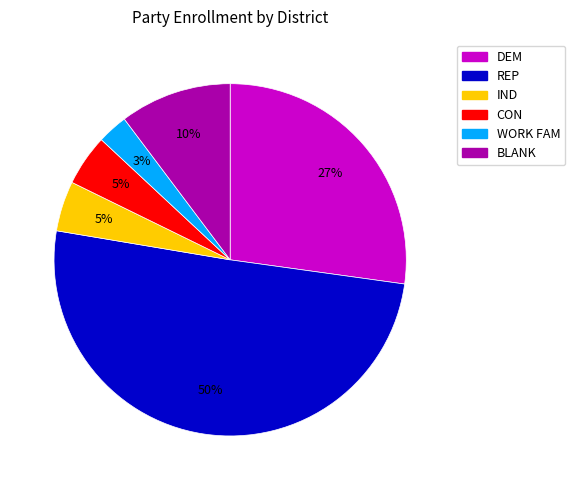

What is the majority slice?

REP